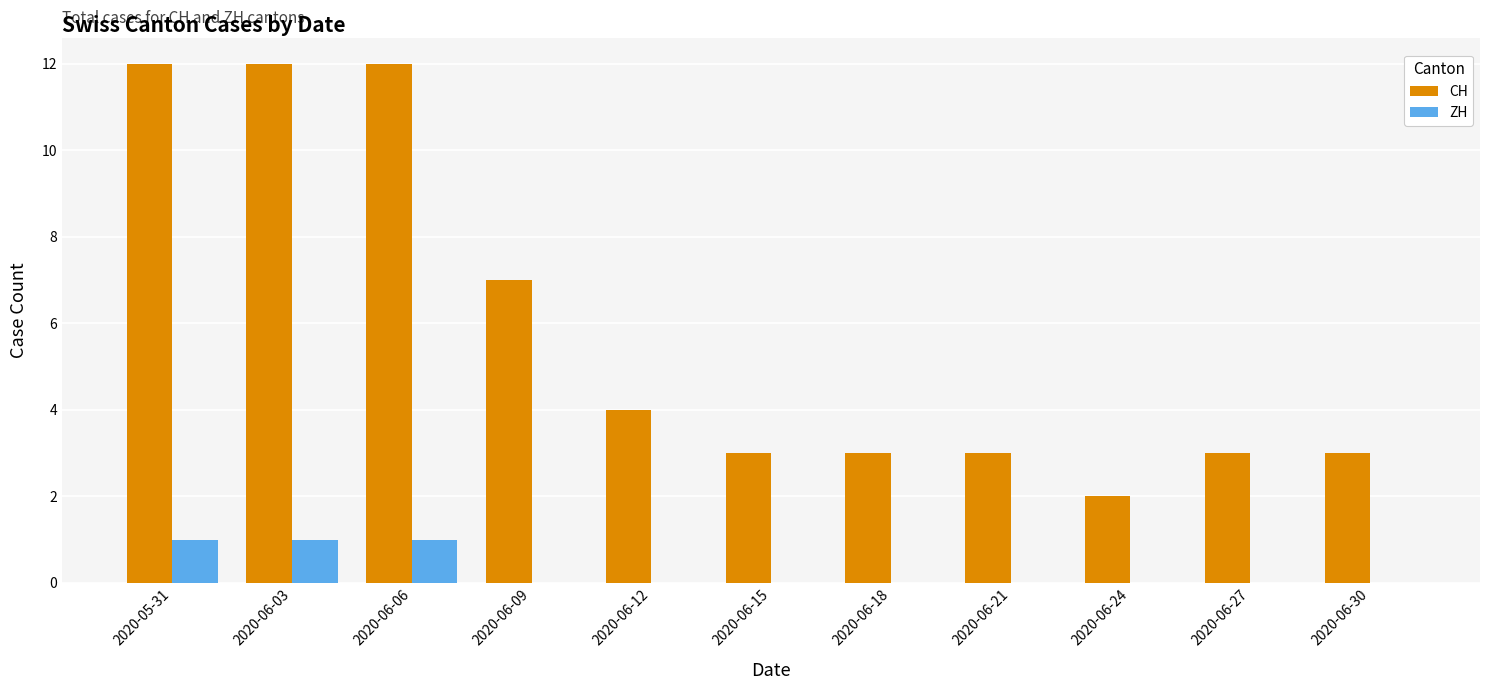

Is the value of ZH at 2020-06-15 greater than the value of CH at 2020-05-31?

No